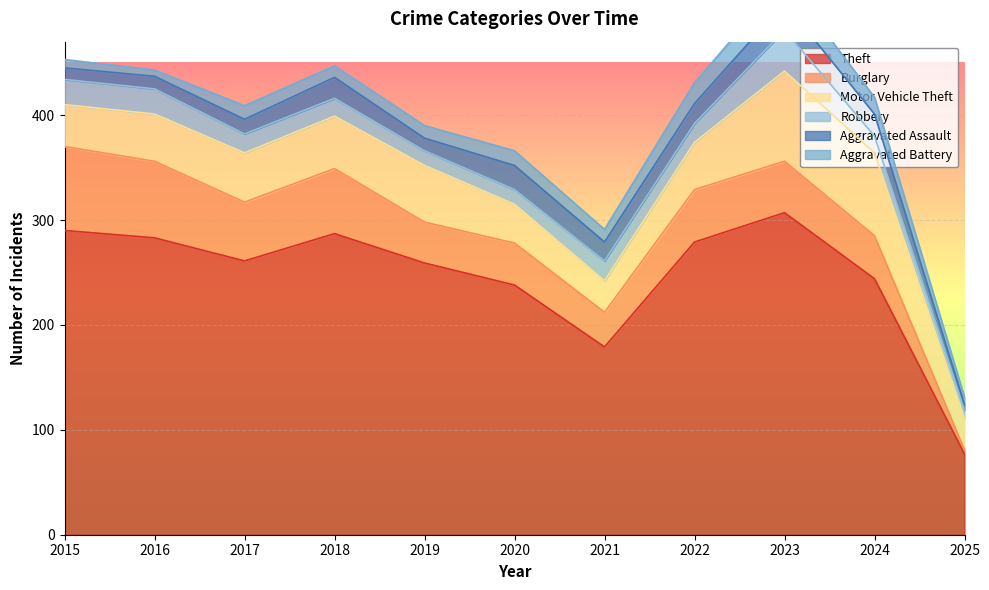

Is the value of Aggravated Assault at 2020 greater than the value of Burglary at 2025?

Yes